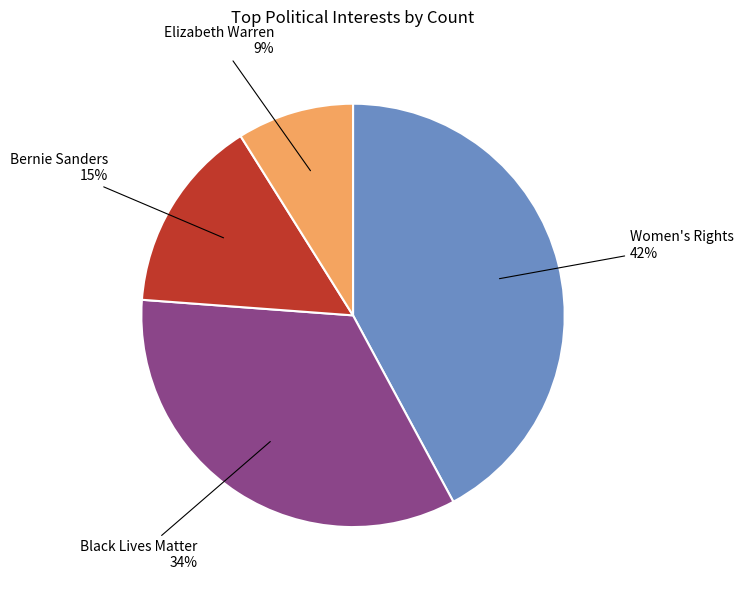

To the nearest percent, what is the average slice percentage?

25%